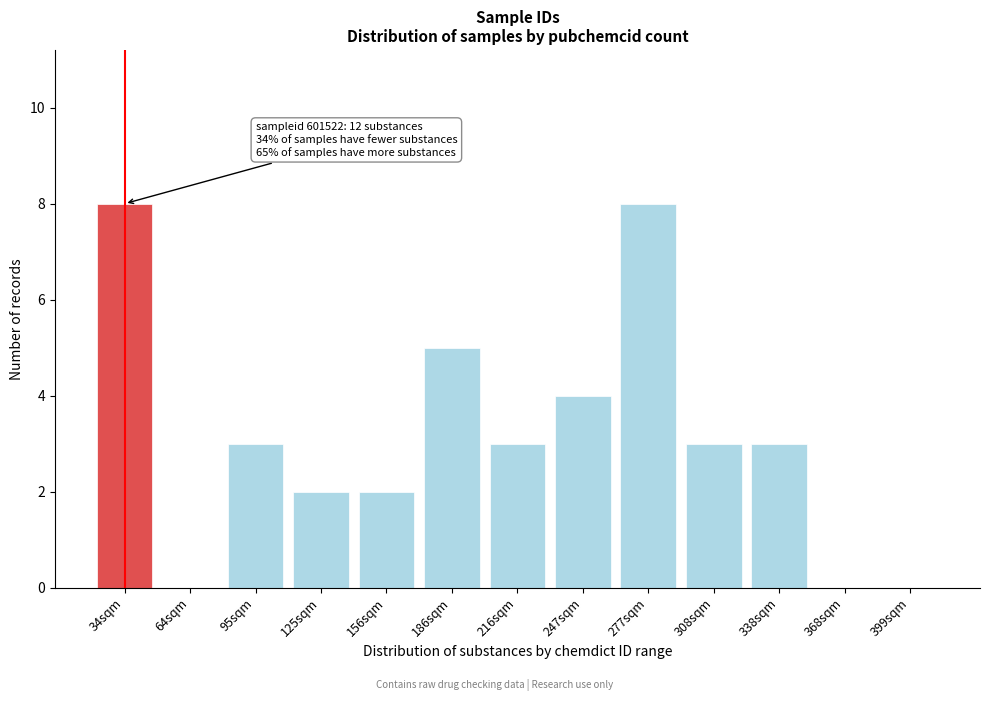

Reading left to right, extract all data points from this chart.

34sqm=8	64sqm=0	95sqm=3	125sqm=2	156sqm=2	186sqm=5	216sqm=3	247sqm=4	277sqm=8	308sqm=3	338sqm=3	368sqm=0	399sqm=0